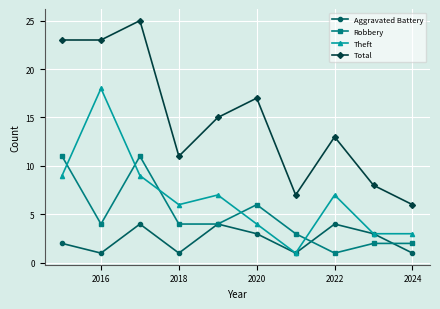

How many interior local peaks does the Theft series have?

3